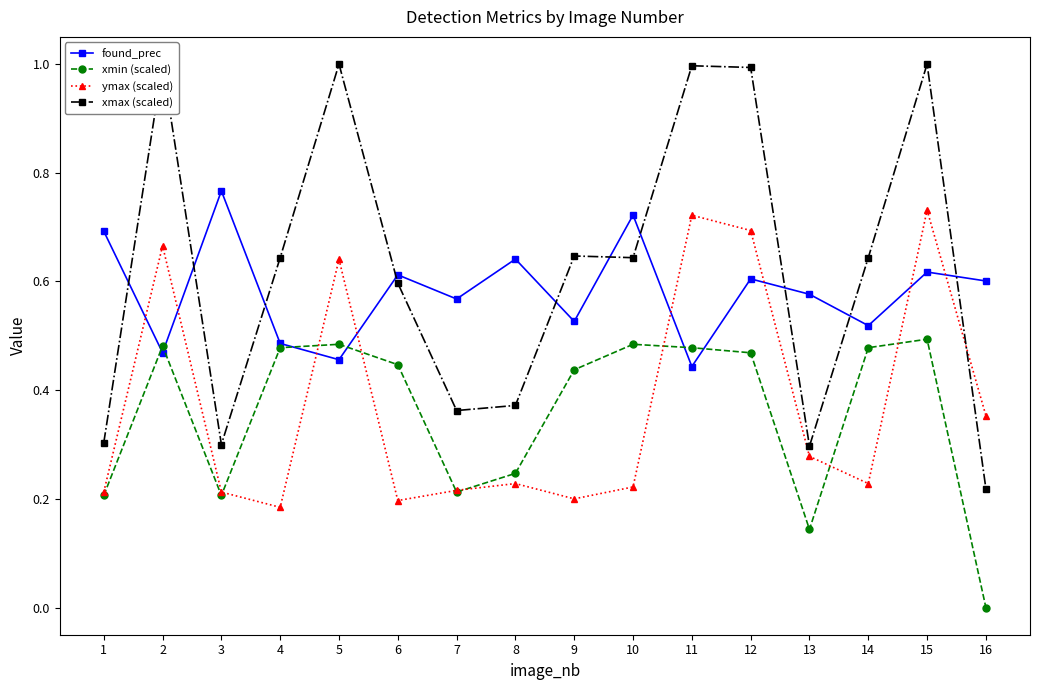

What is the greatest value displayed?

1.0